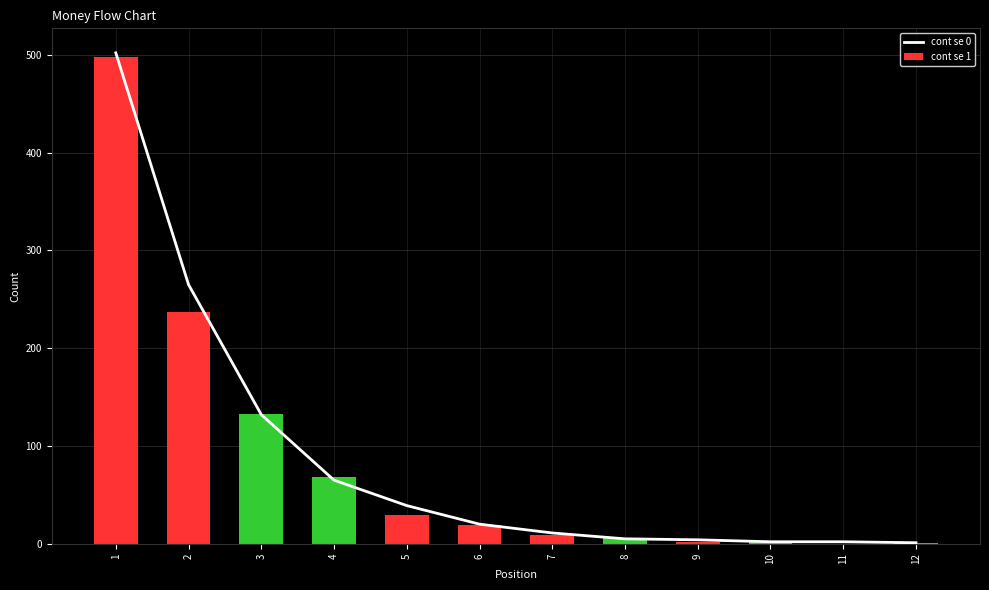

True or false: the data shows 502 at 1.

True